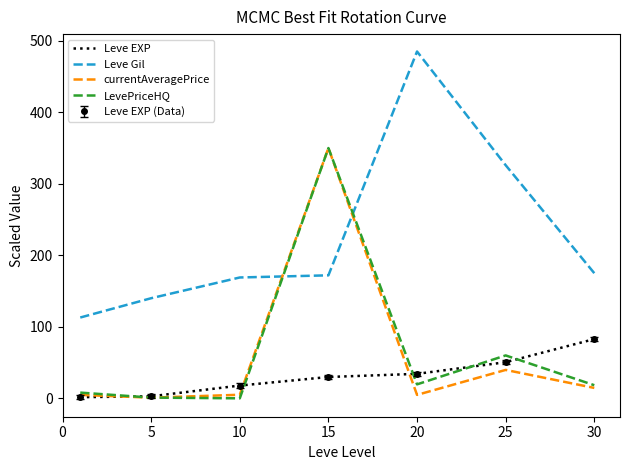

Where does the currentAveragePrice series first go above 5?

15